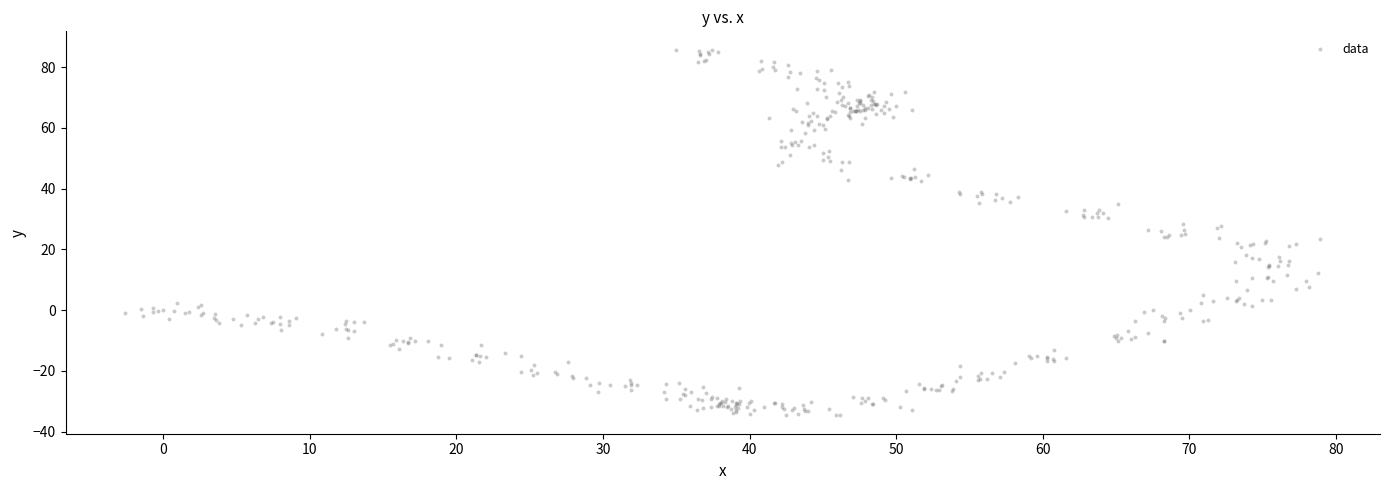

What is the range of Y values (max minus min)?

120.4